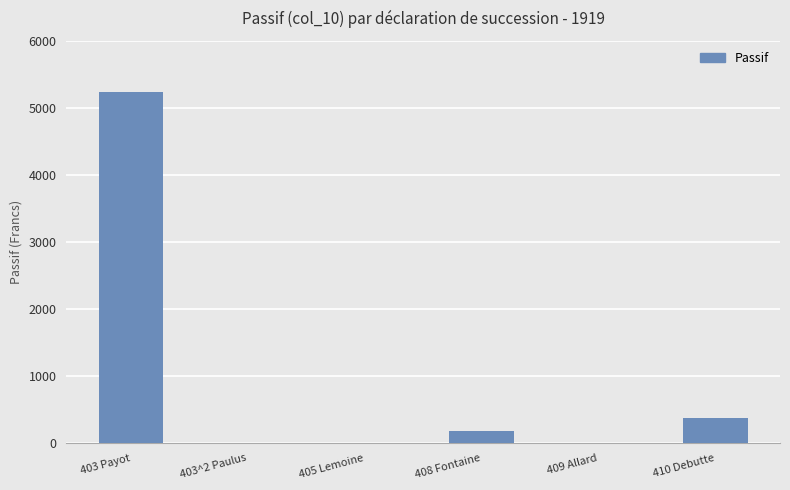

What is the change in value from 403 Payot to 410 Debutte?

-4866